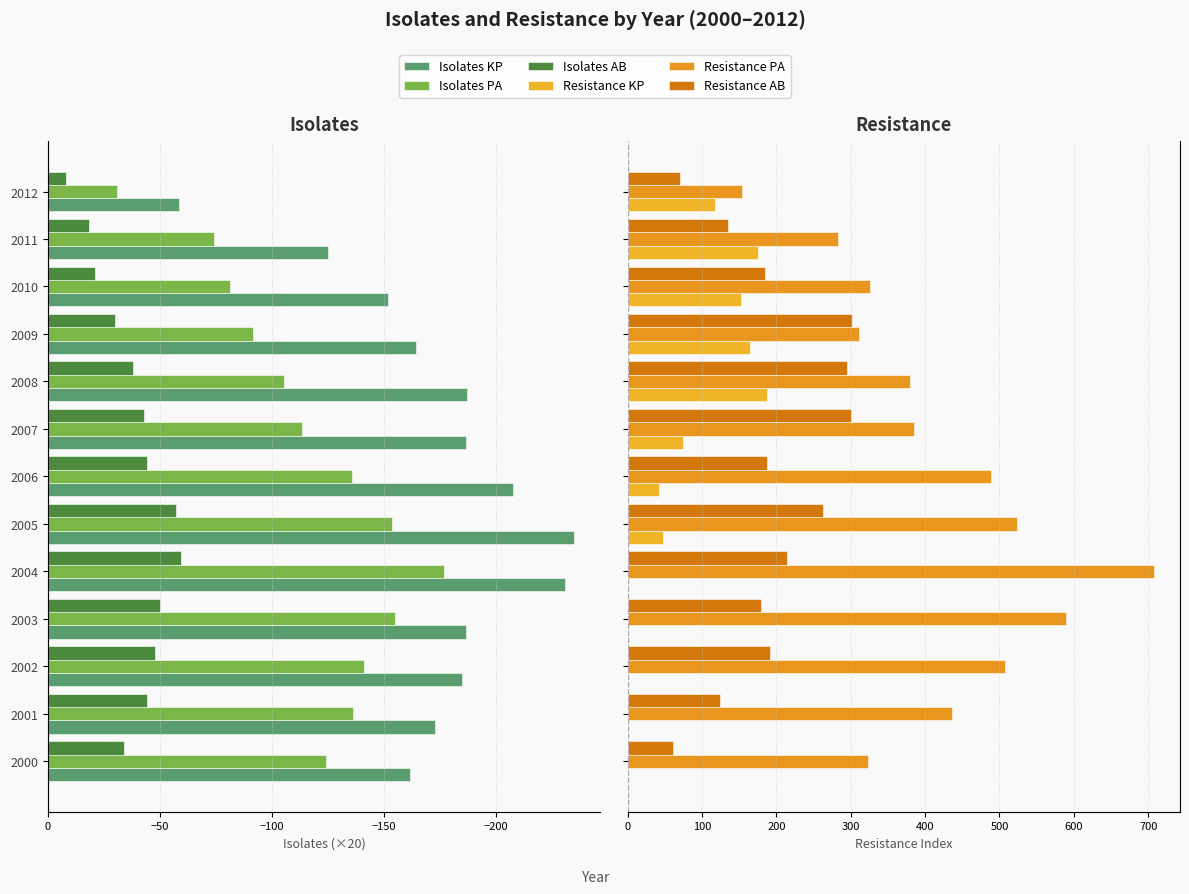

What is the maximum value for Resistance AB?

301.5